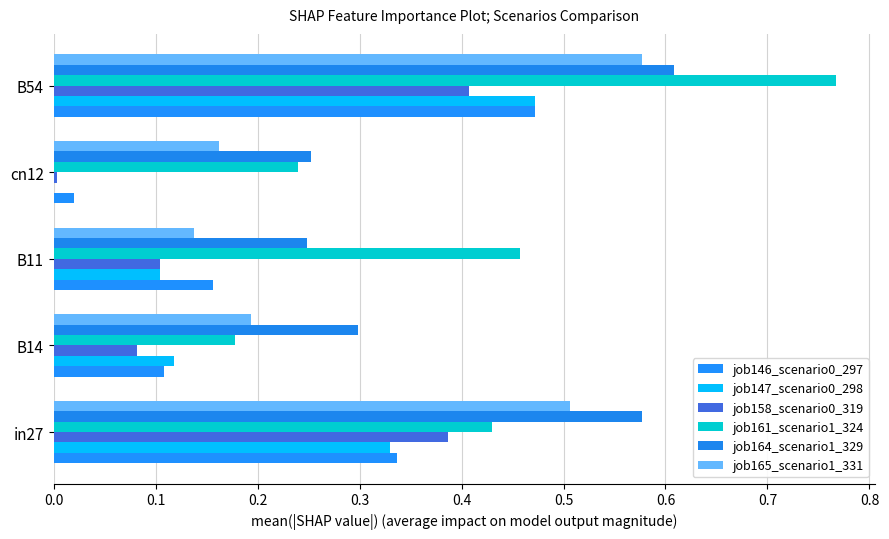

How many data points does each series have?

5